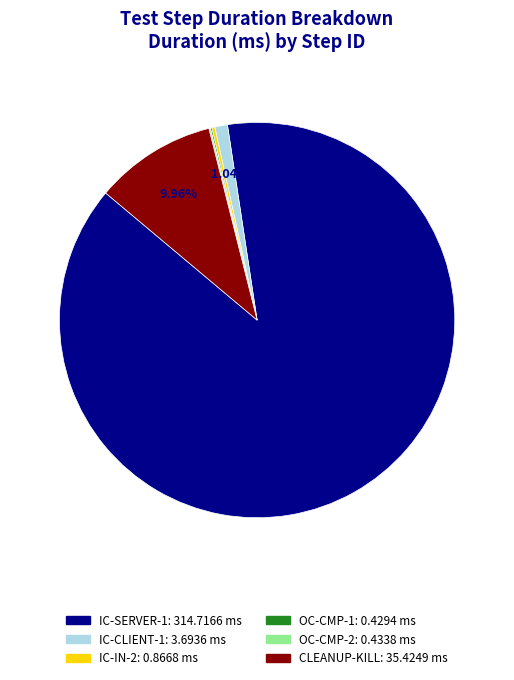

Does any single category account for the majority?

Yes